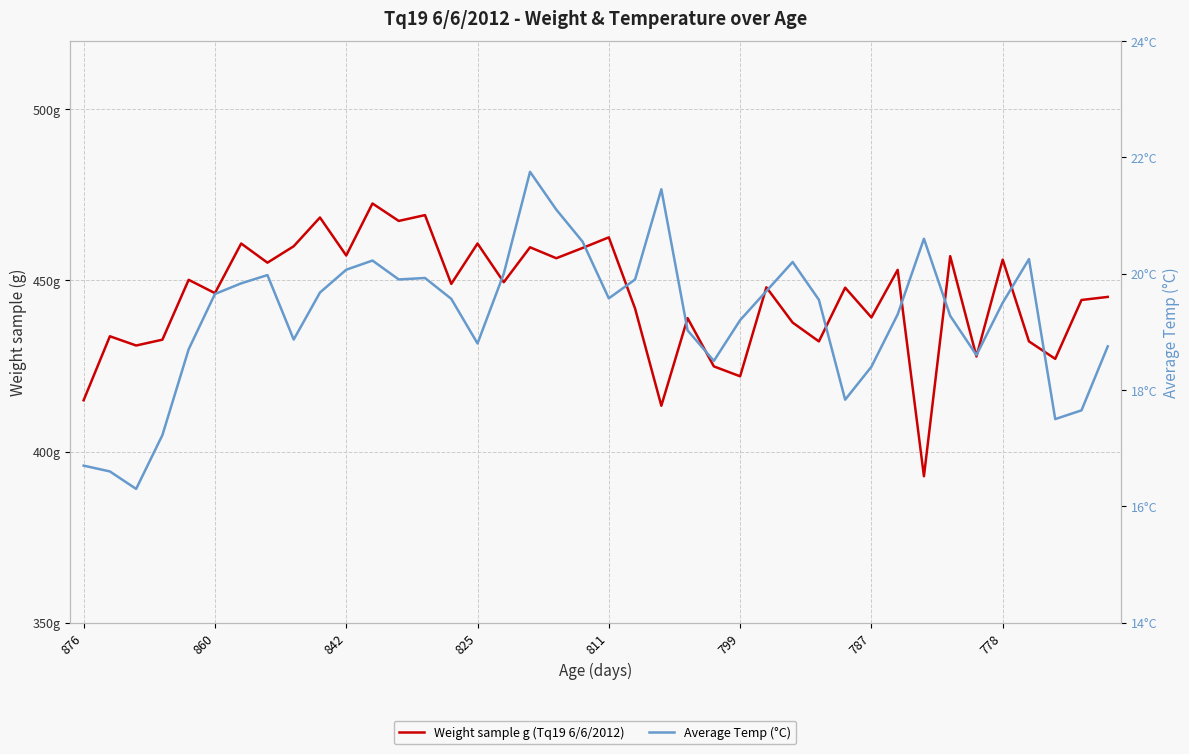

What is the spread (max minus min) of values at 26?

428.3